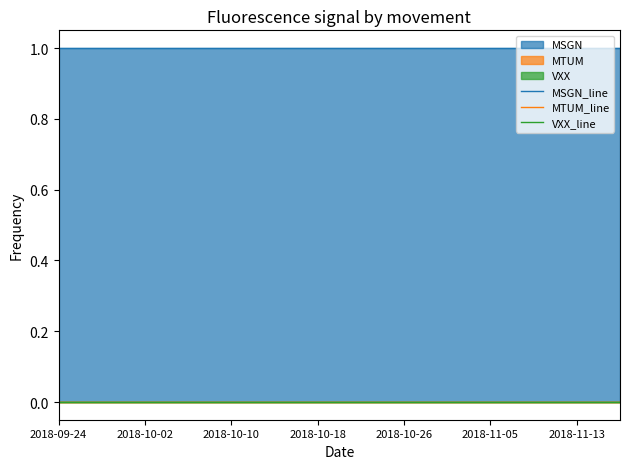

At how many categories does at least one series exceed 0?

40